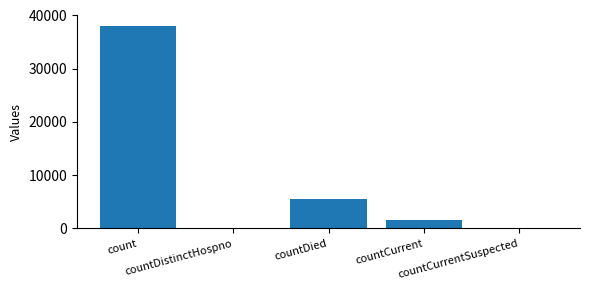

Which has a higher value, count or countDied?

count